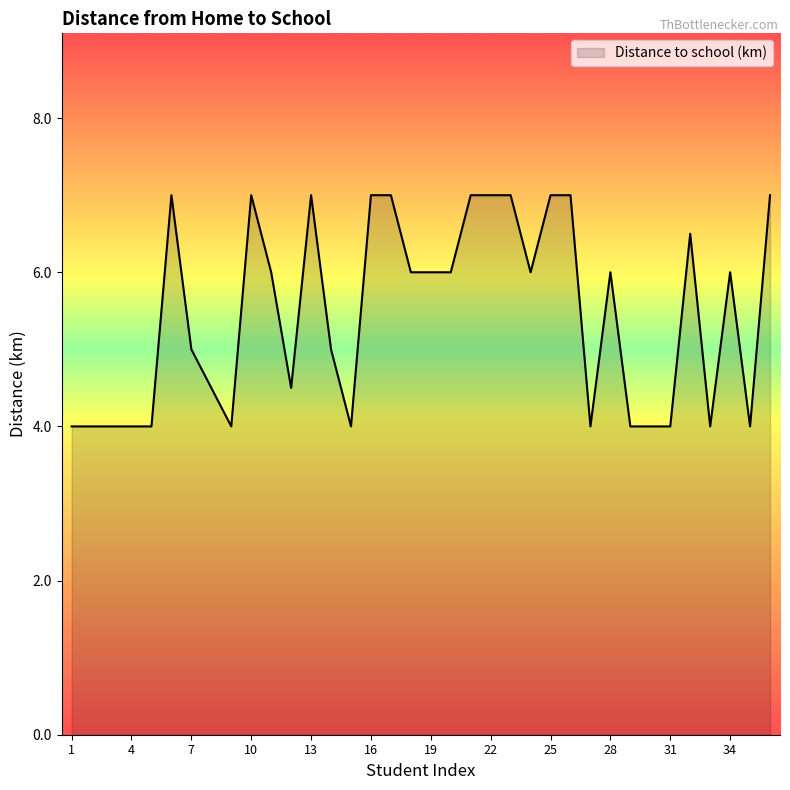

What is the minimum value shown in the chart?

4.0